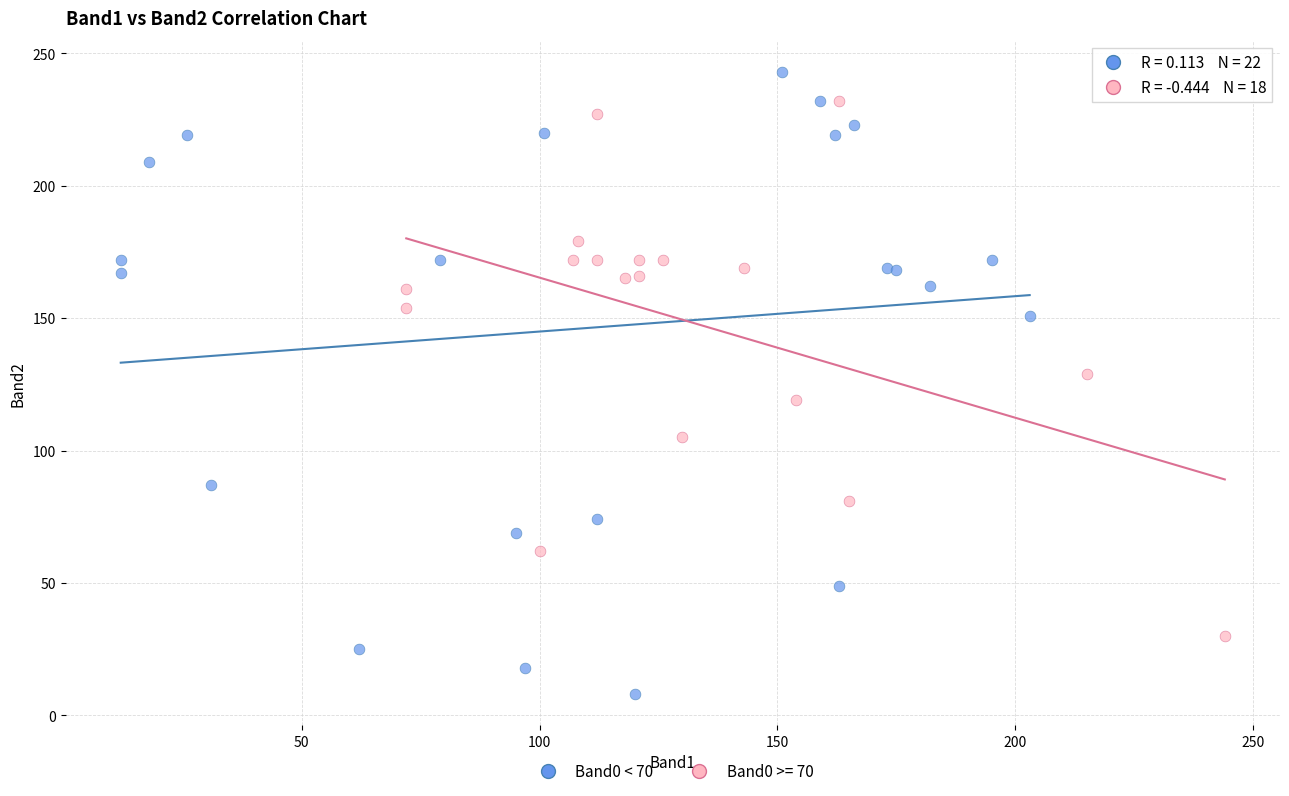

Which series contains the lowest Y value?

Band0 < 70